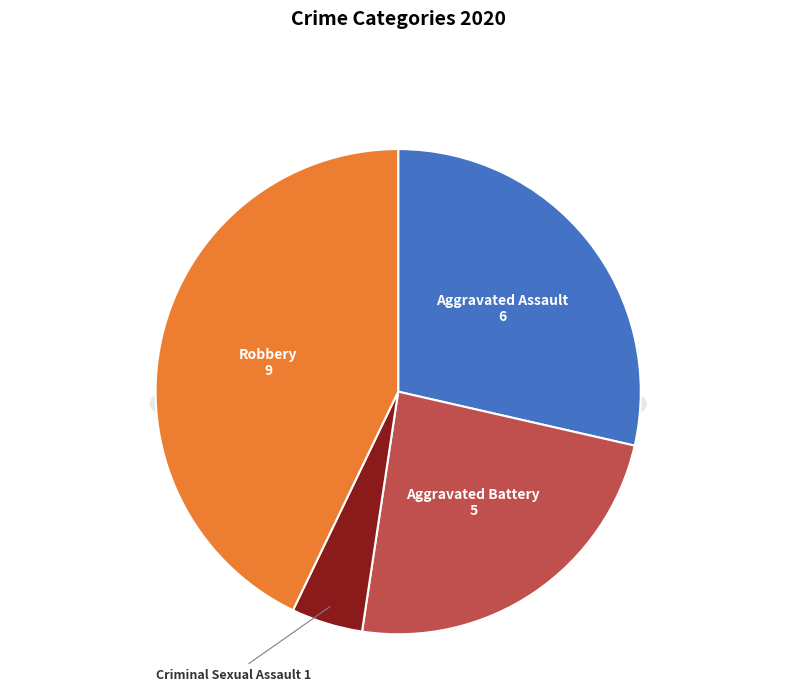

To the nearest percent, what percentage of the pie is Aggravated Assault?

29%